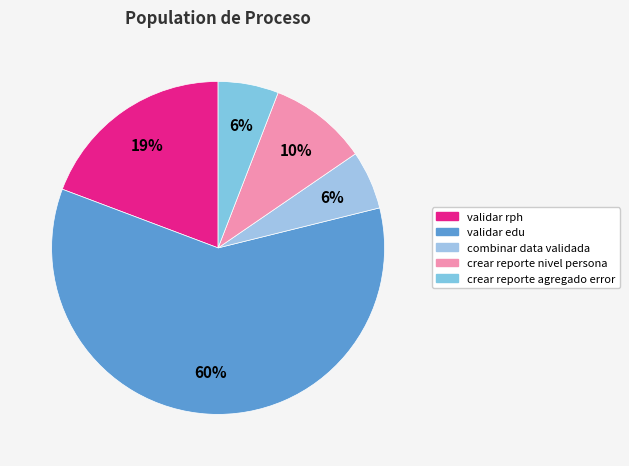

Do combinar data validada and validar rph together represent more than half of the pie?

No